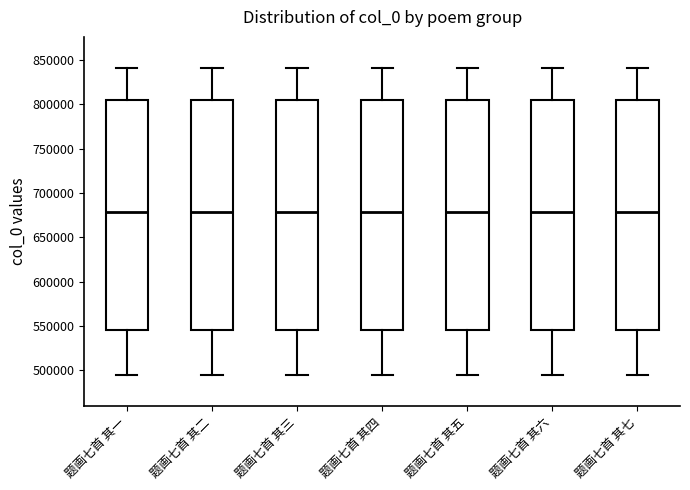

Reading left to right, transcribe this box plot: for each box, give where its median line is, the range the box spans, and where its two whiskers end, as read against the y-axis. The values are not printed on the chart, so give them approximately, as read against the axis.

题画七首 其一: median 680000, box 545000 to 805000, whiskers 495000 to 840000
题画七首 其二: median 680000, box 545000 to 805000, whiskers 495000 to 840000
题画七首 其三: median 680000, box 545000 to 805000, whiskers 495000 to 840000
题画七首 其四: median 680000, box 545000 to 805000, whiskers 495000 to 840000
题画七首 其五: median 680000, box 545000 to 805000, whiskers 495000 to 840000
题画七首 其六: median 680000, box 545000 to 805000, whiskers 495000 to 840000
题画七首 其七: median 680000, box 545000 to 805000, whiskers 495000 to 840000